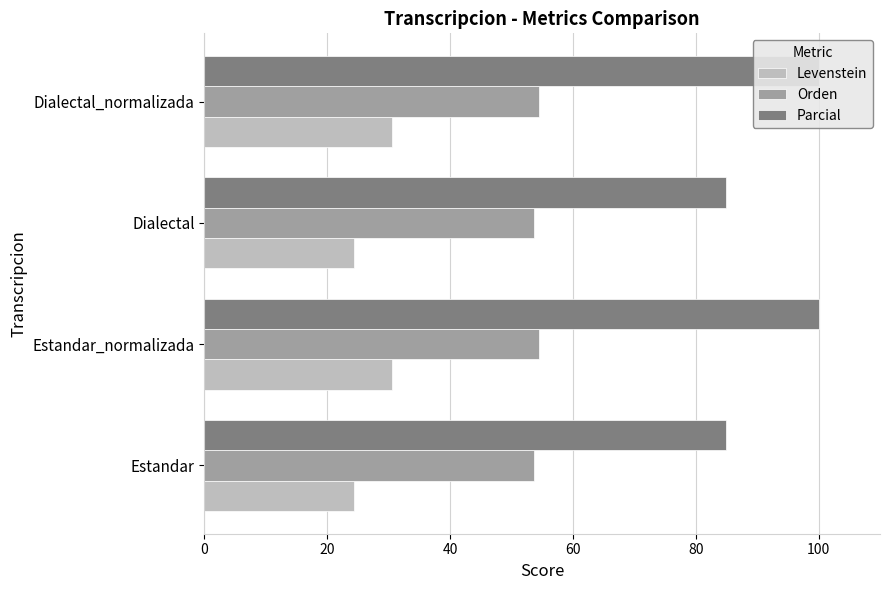

Reading left to right, list all the values displayed in this chart.

Levenstein: 24.3	30.5	24.3	30.5
Orden: 53.7	54.5	53.7	54.5
Parcial: 85.0	100.0	85.0	100.0